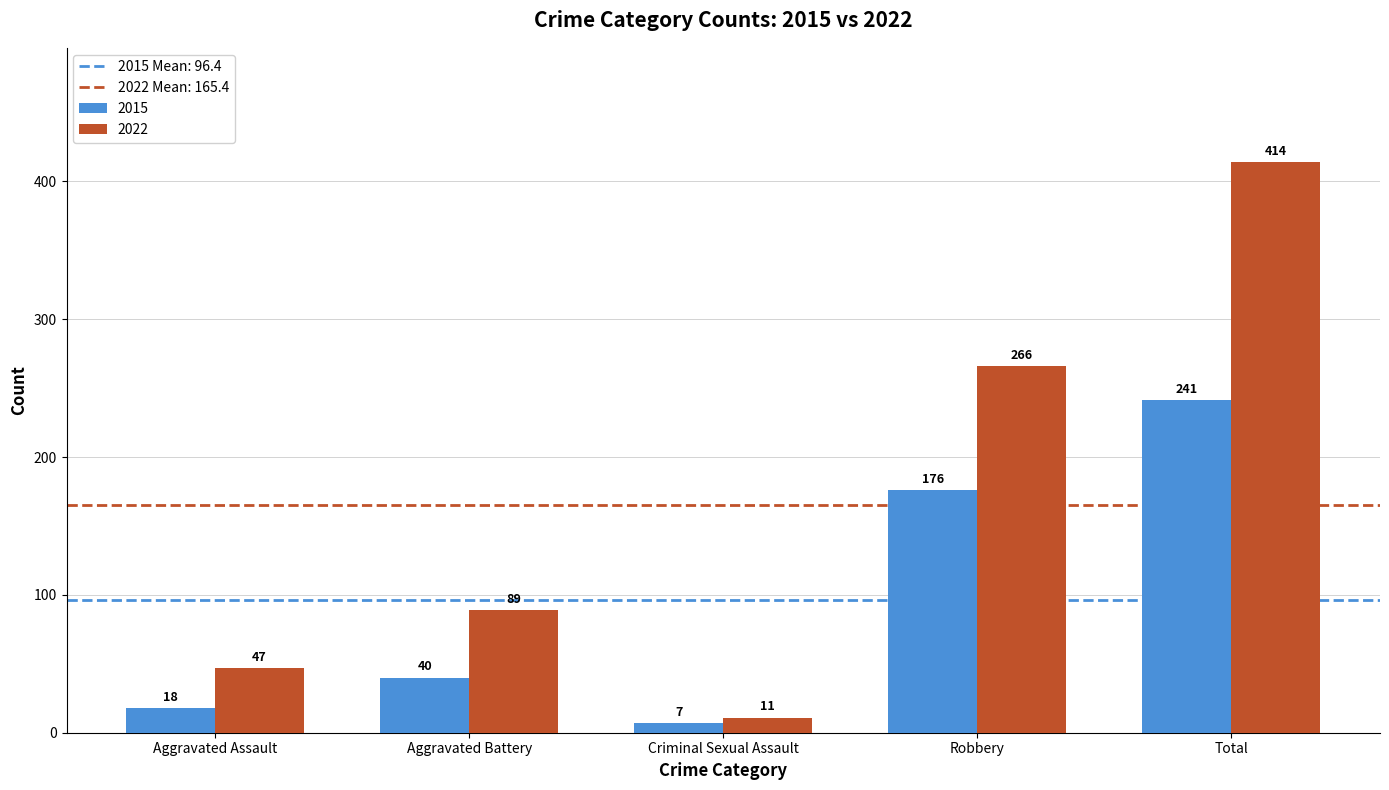

What is the label of the 3rd bar from the right?

Criminal Sexual Assault